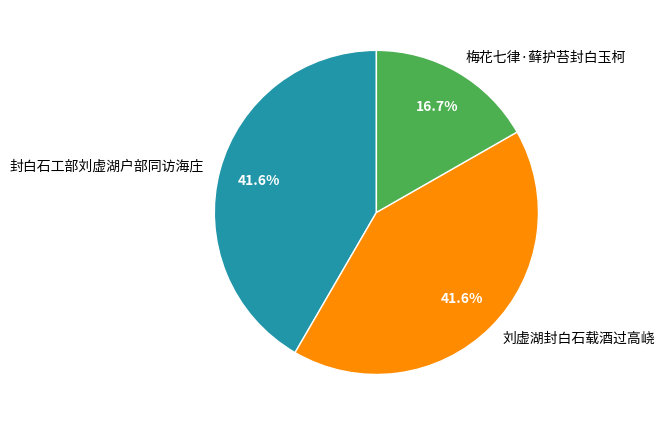

Which slice is the smallest?

梅花七律·藓护苔封白玉柯